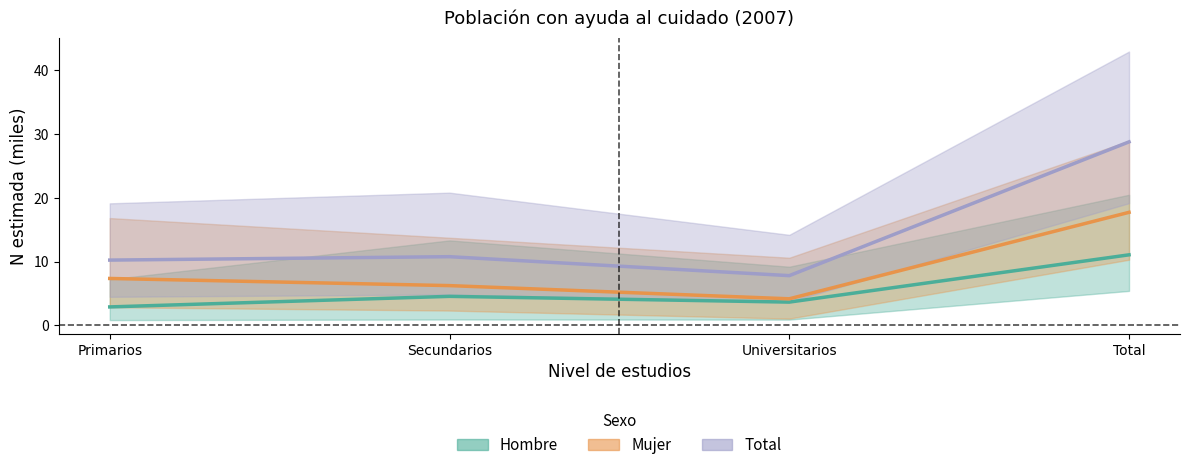

Reading left to right, list all the values displayed in this chart.

Hombre (N estimada): 2.9	4.5	3.6	11.1
Mujer (N estimada): 7.3	6.2	4.2	17.7
Total (N estimada): 10.2	10.8	7.8	28.8